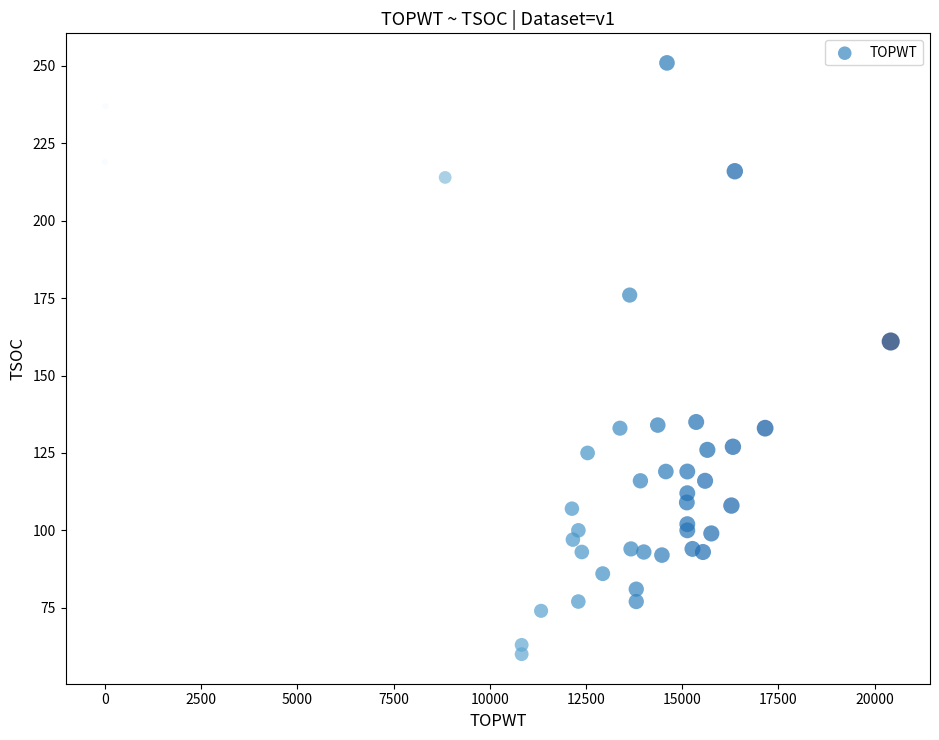

What Y value in the scatter plot is closest to 155?

161